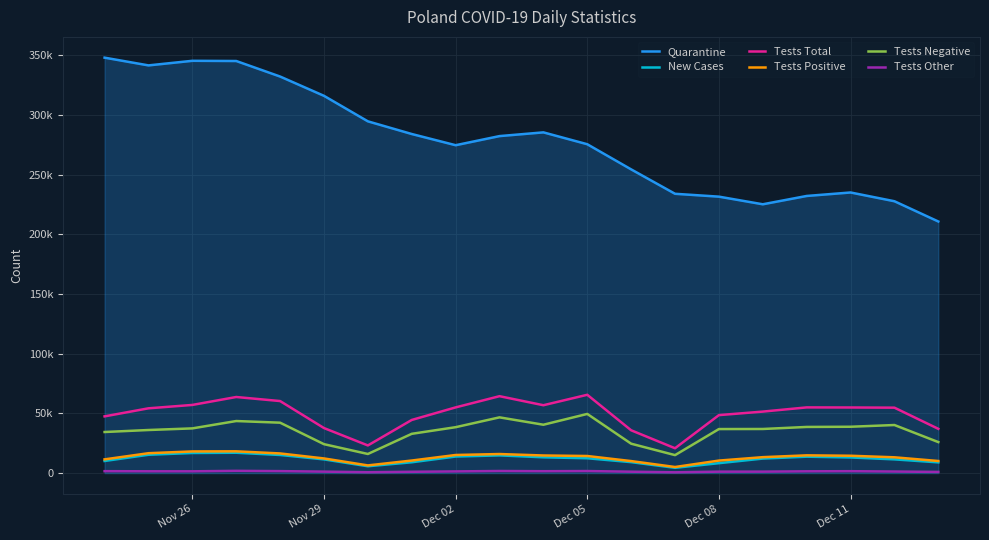

What is the value of the New Cases point at the 15th from the left?

8315